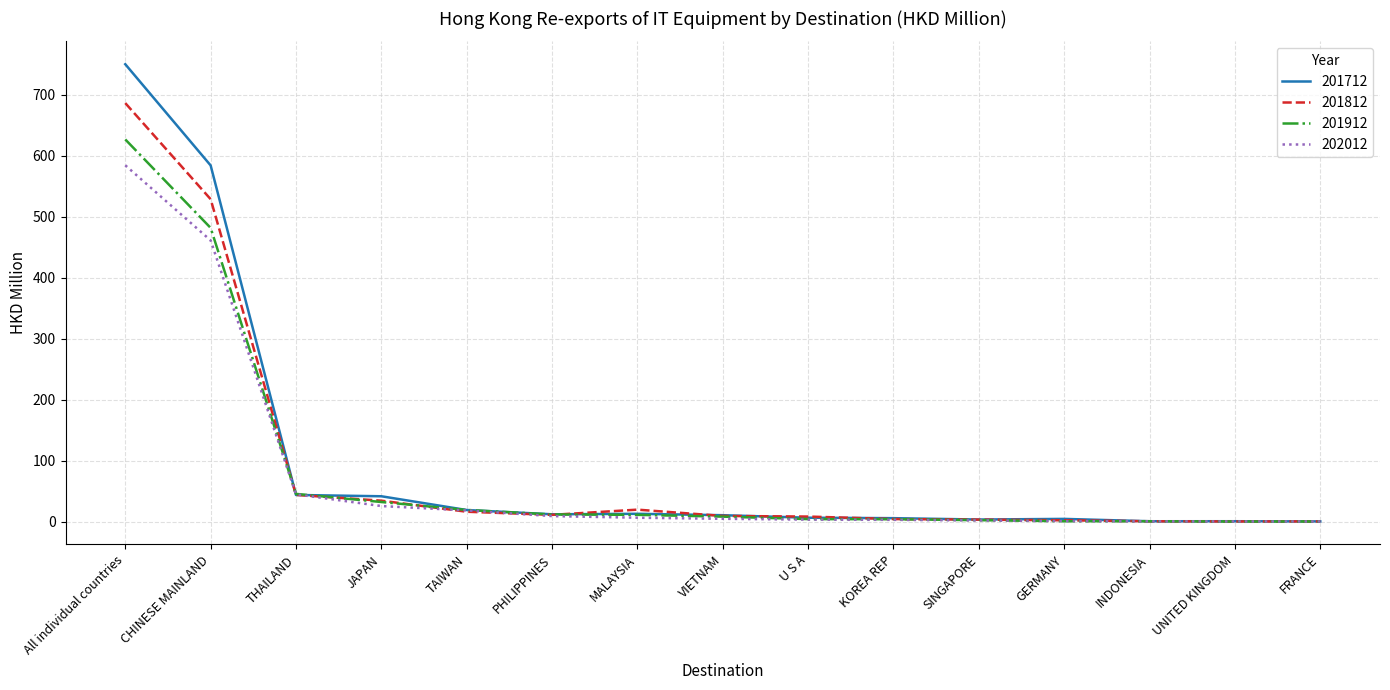

At which category is the sum across all series the highest?

All individual countries